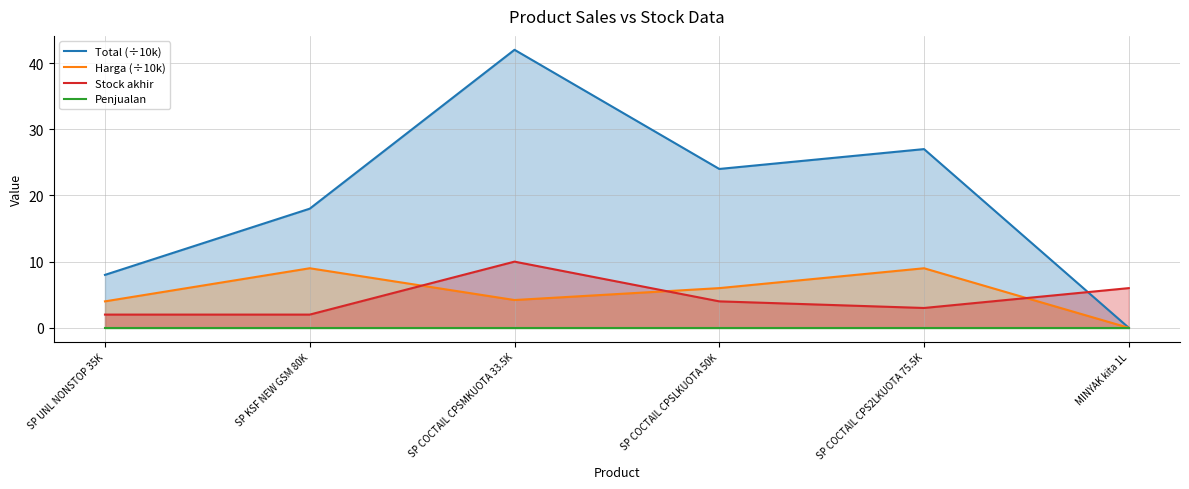

The Stock akhir series shows 3.5 at SP UNL NONSTOP 35K. True or false?

False